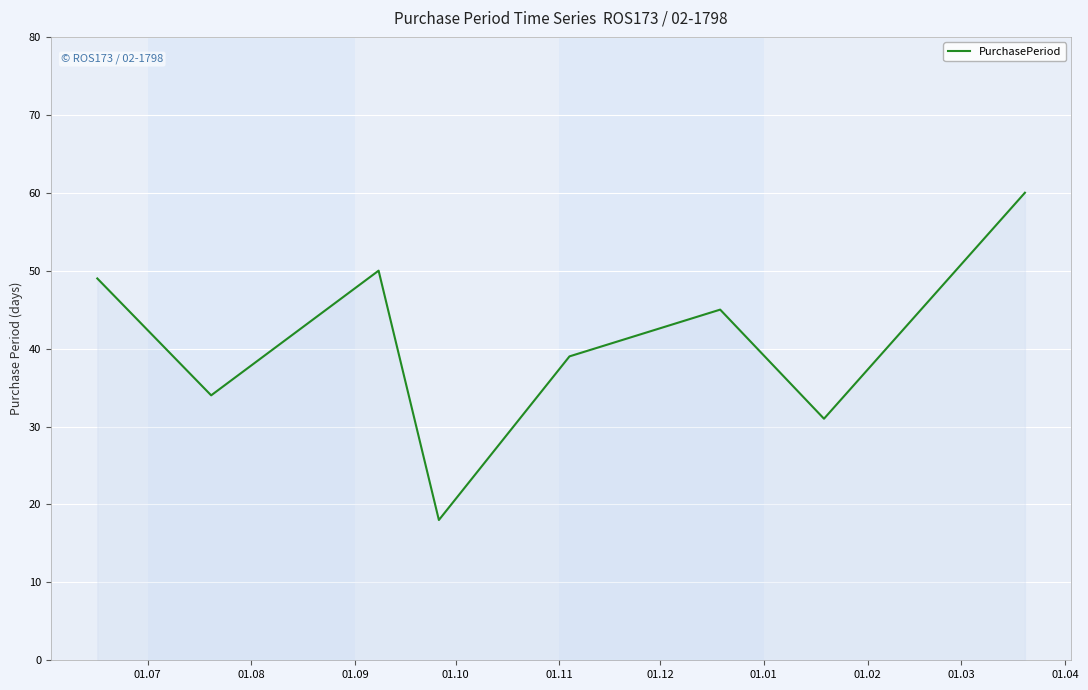

Reading right to left, extract all data points from this chart.

60	31	45	39	18	50	34	49